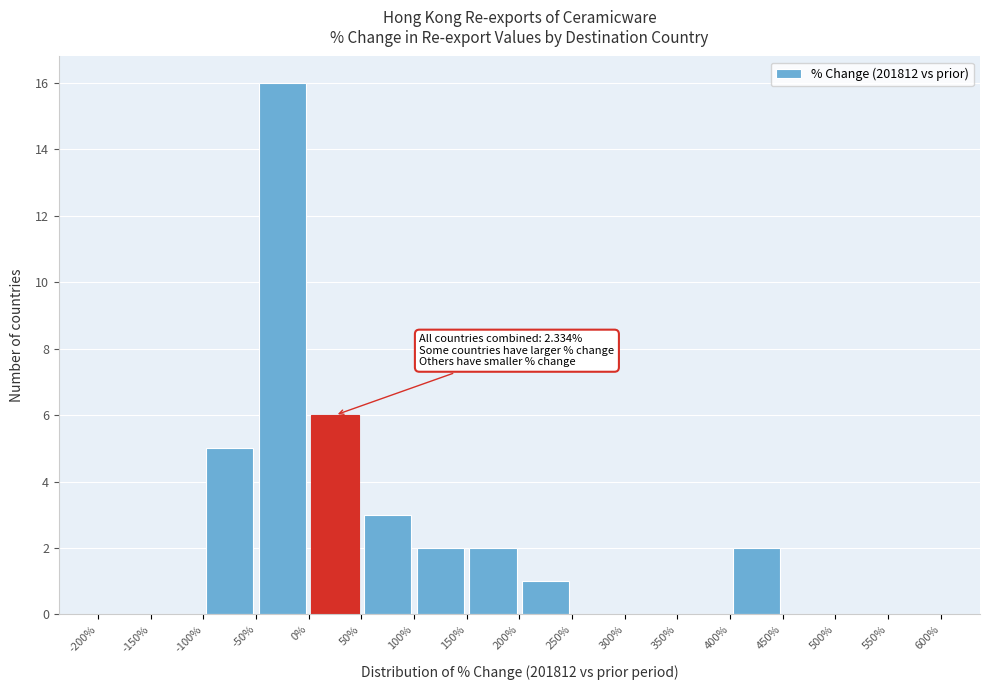

Which range on the x-axis has the tallest bar?

-50% to 0%